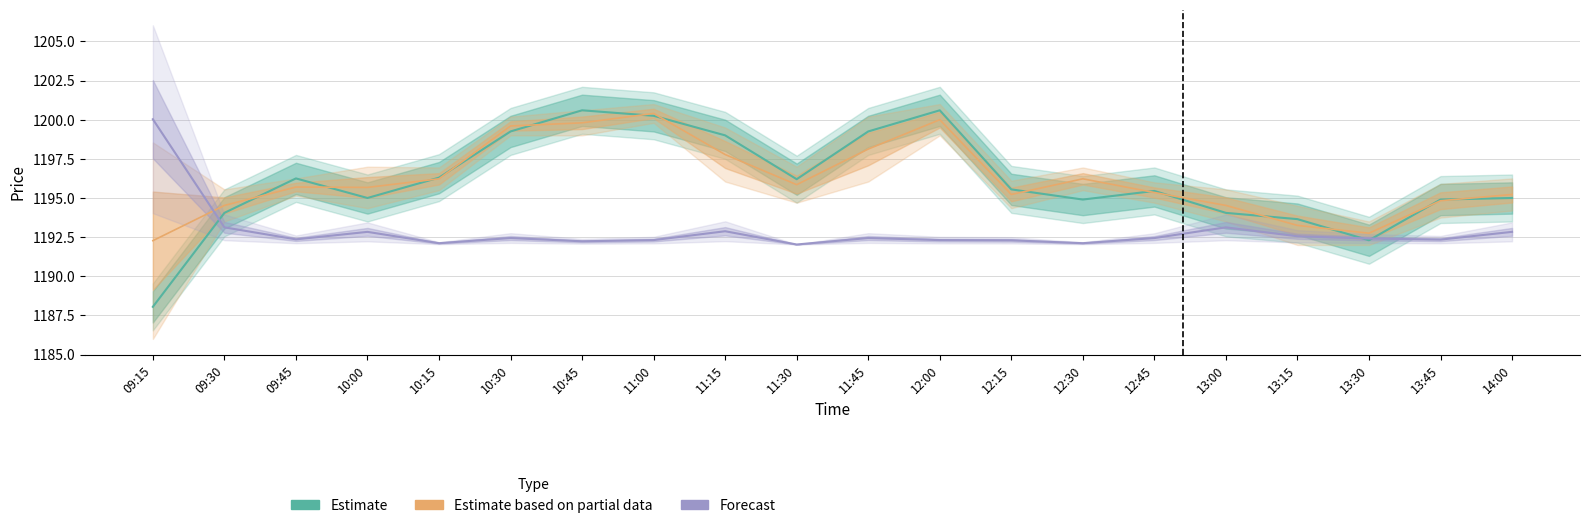

What is the label of the 1st point from the right?

14:00